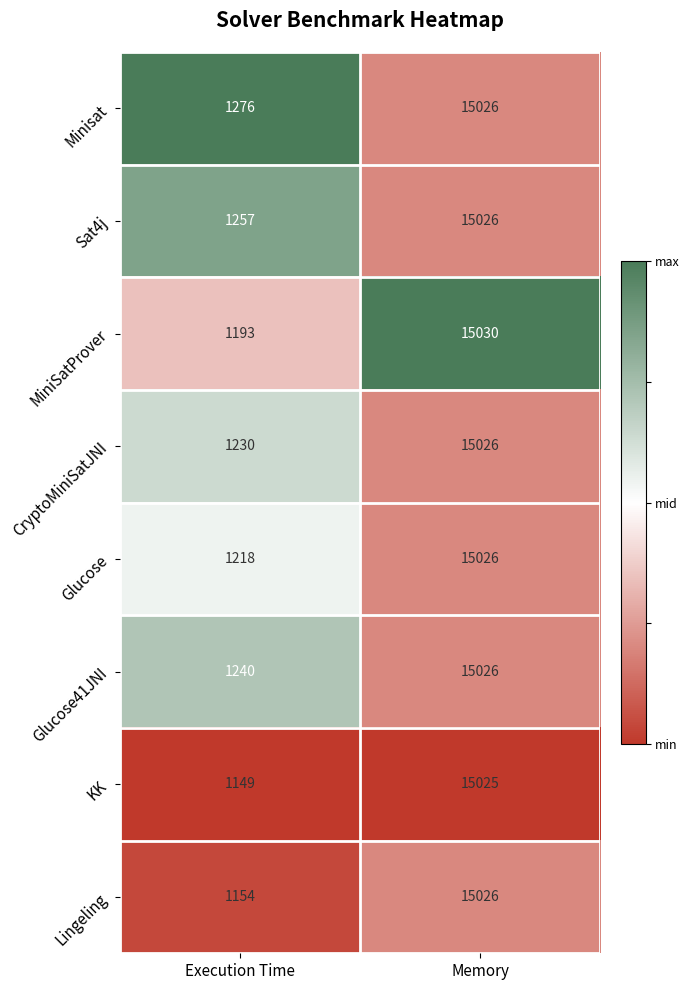

At Execution Time, list the series in order from smallest to largest.

KK, Lingeling, MiniSatProver, Glucose, CryptoMiniSatJNI, Glucose41JNI, Sat4j, Minisat